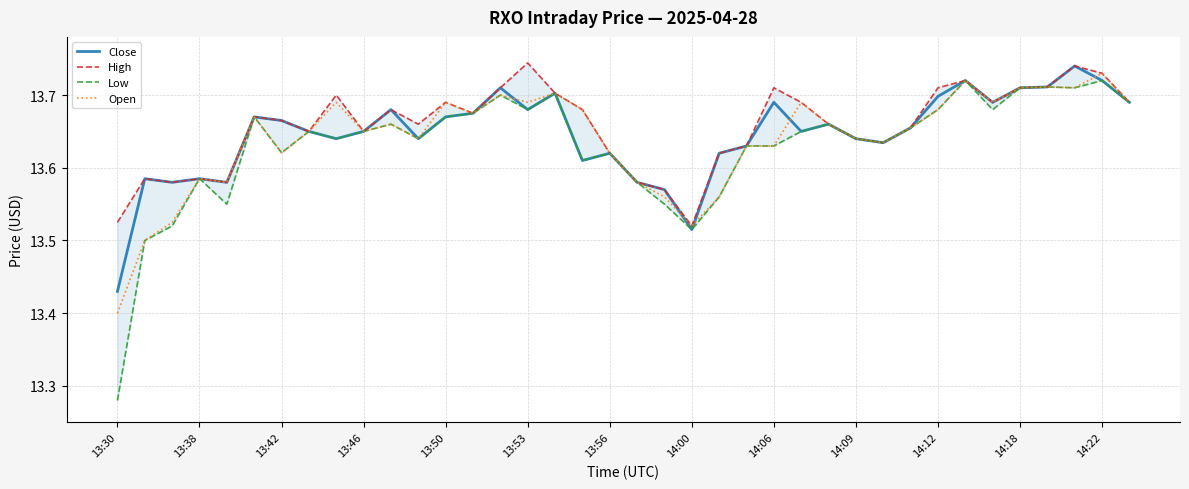

The Open series shows 24.2 at 14:06. True or false?

False